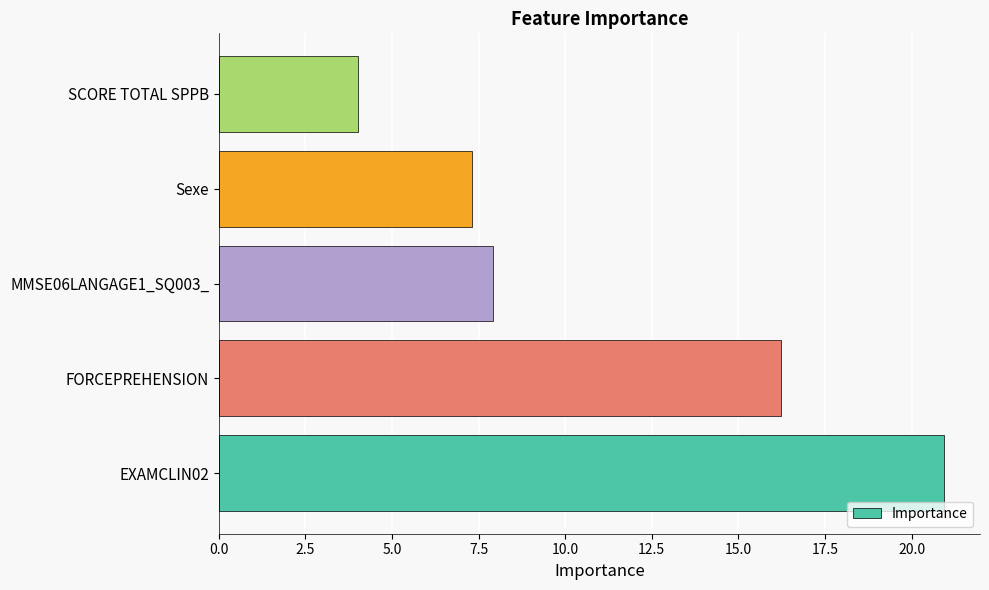

The chart shows a value of 11.6 at Sexe. True or false?

False